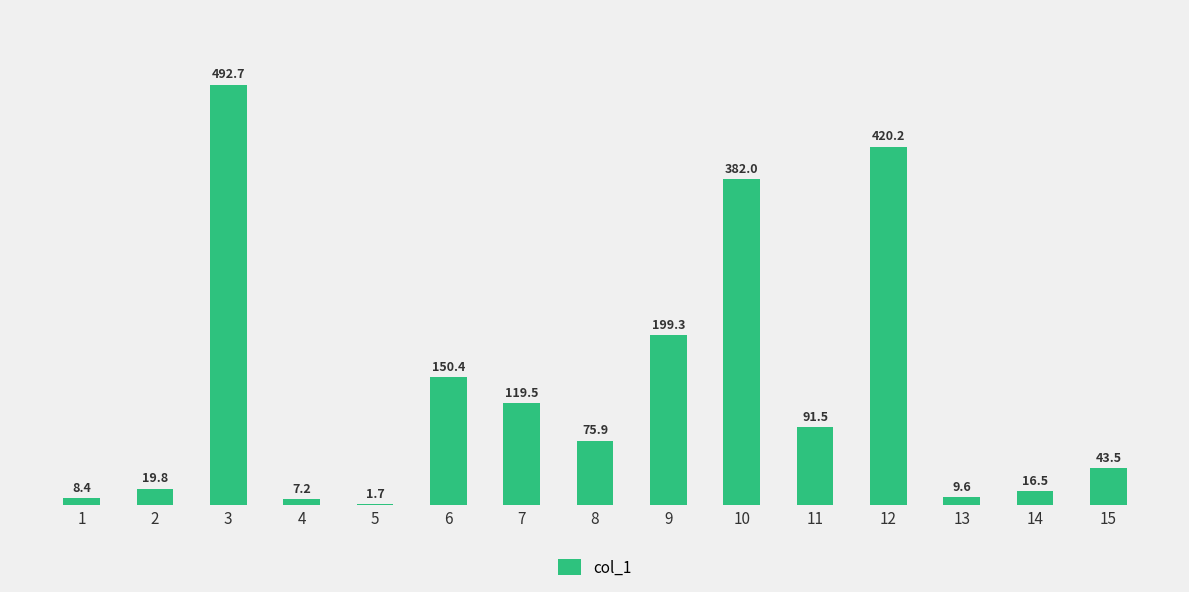

Reading left to right, list all the values displayed in this chart.

1=8.4	2=19.8	3=492.7	4=7.2	5=1.7	6=150.4	7=119.5	8=75.9	9=199.3	10=382.0	11=91.5	12=420.2	13=9.6	14=16.5	15=43.5